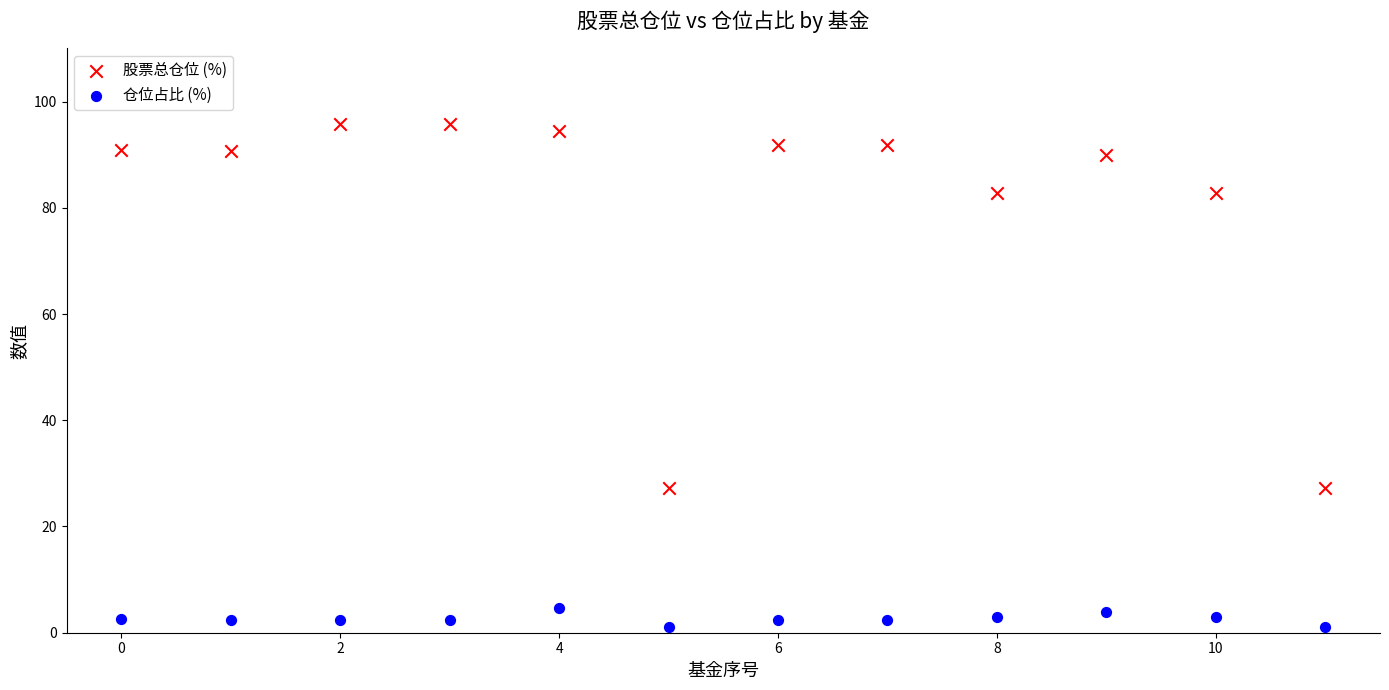

Which series contains the highest Y value?

股票总仓位 (%)